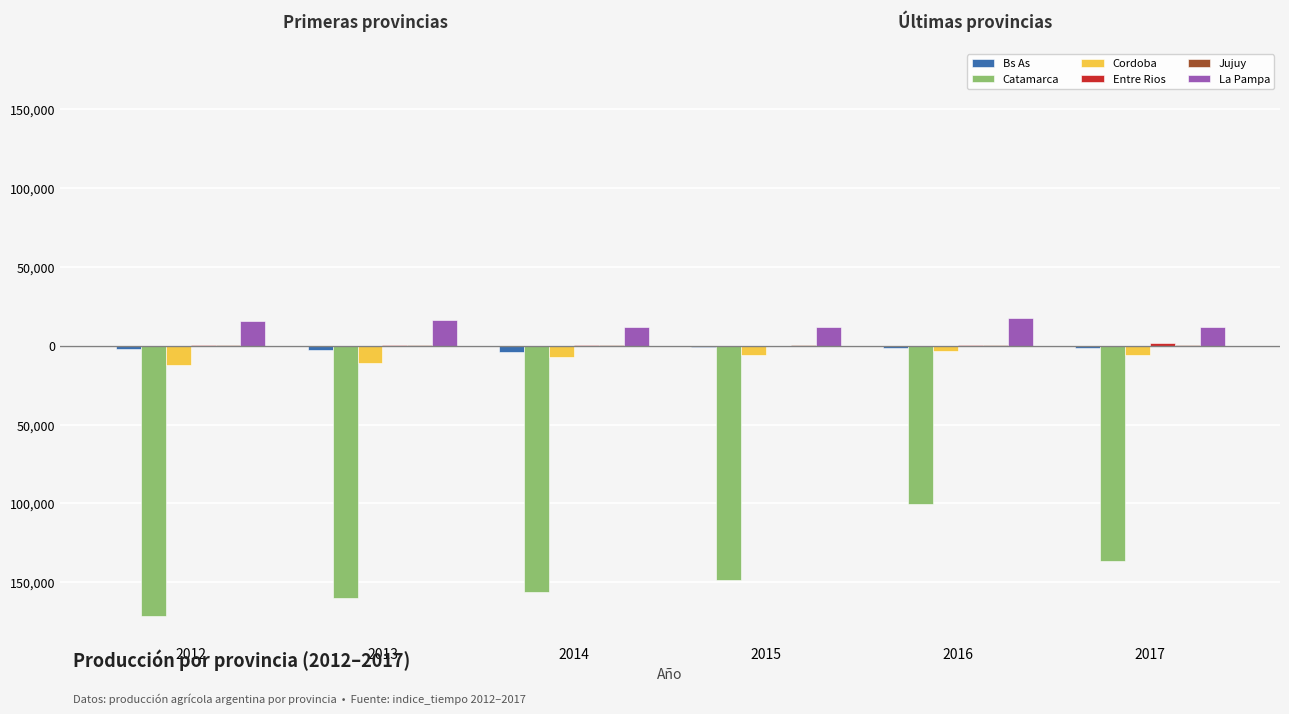

Are the bars grouped side by side (vs. stacked)?

Yes